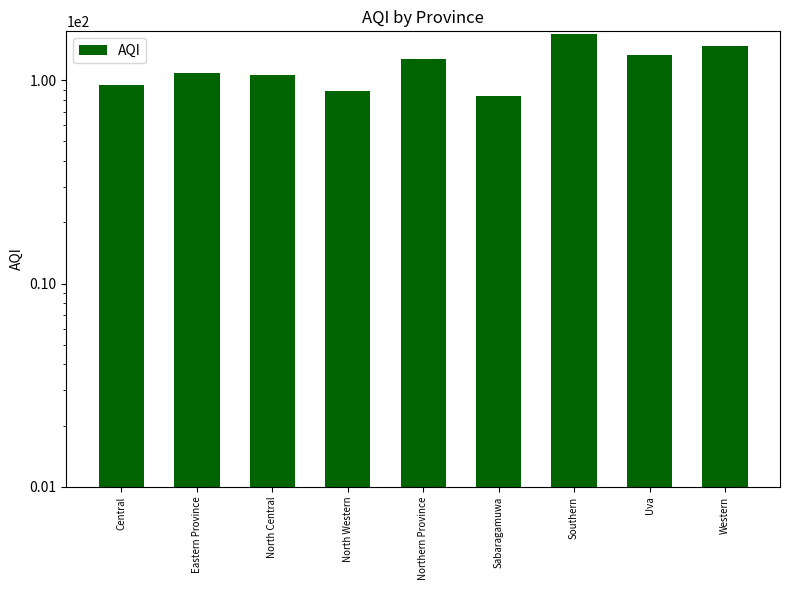

How many distinct data groups are displayed?

1